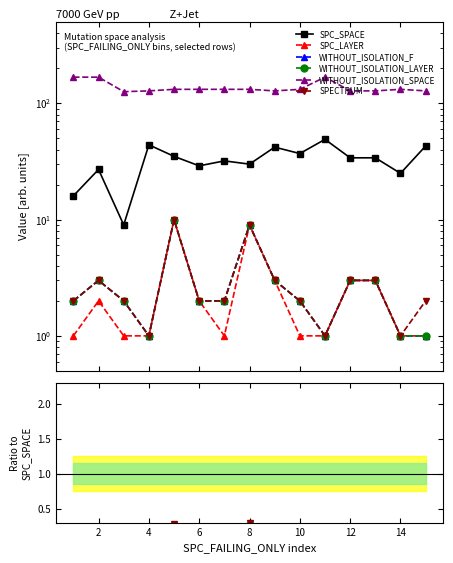

What is the difference between the maximum and second lowest values in the SPC_SPACE series?

33.0